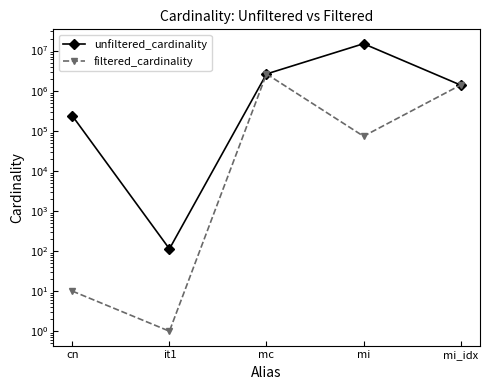

What is the sum of the filtered_cardinality values at mi and cn?

73057